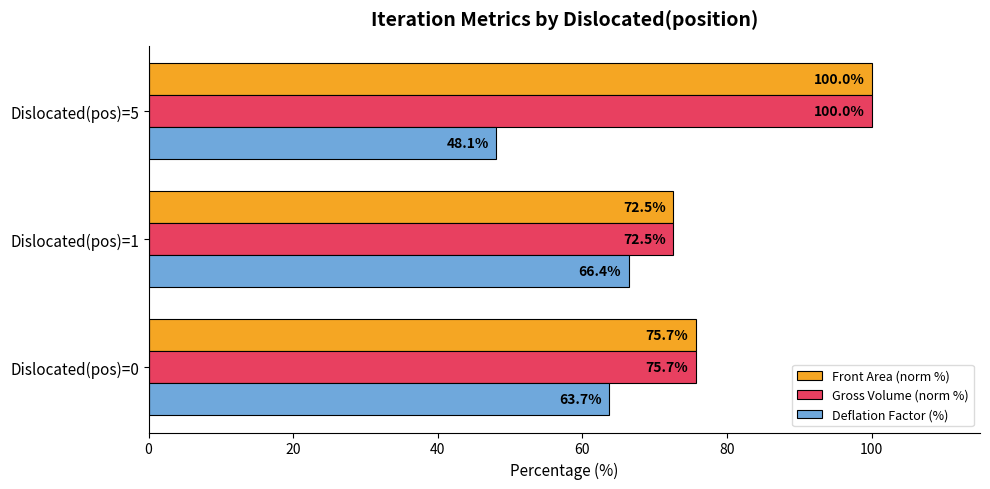

What is the approximate value of Front Area (norm %) at Dislocated(pos)=1?

72.5